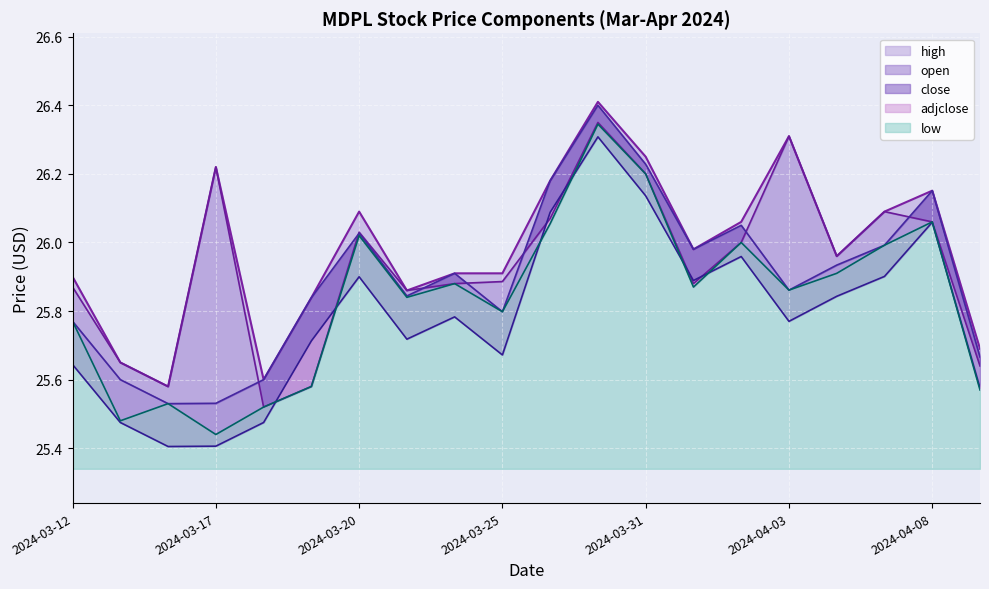

What is the sum of the adjclose values at 2024-03-13 and 2024-04-07?

51.4